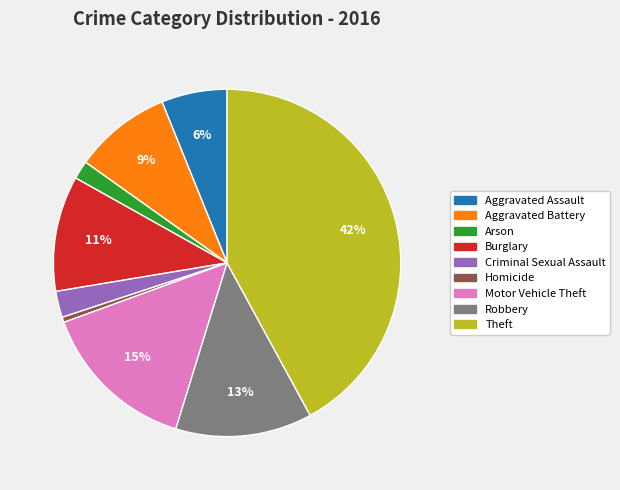

To the nearest percent, what portion does Robbery represent?

13%